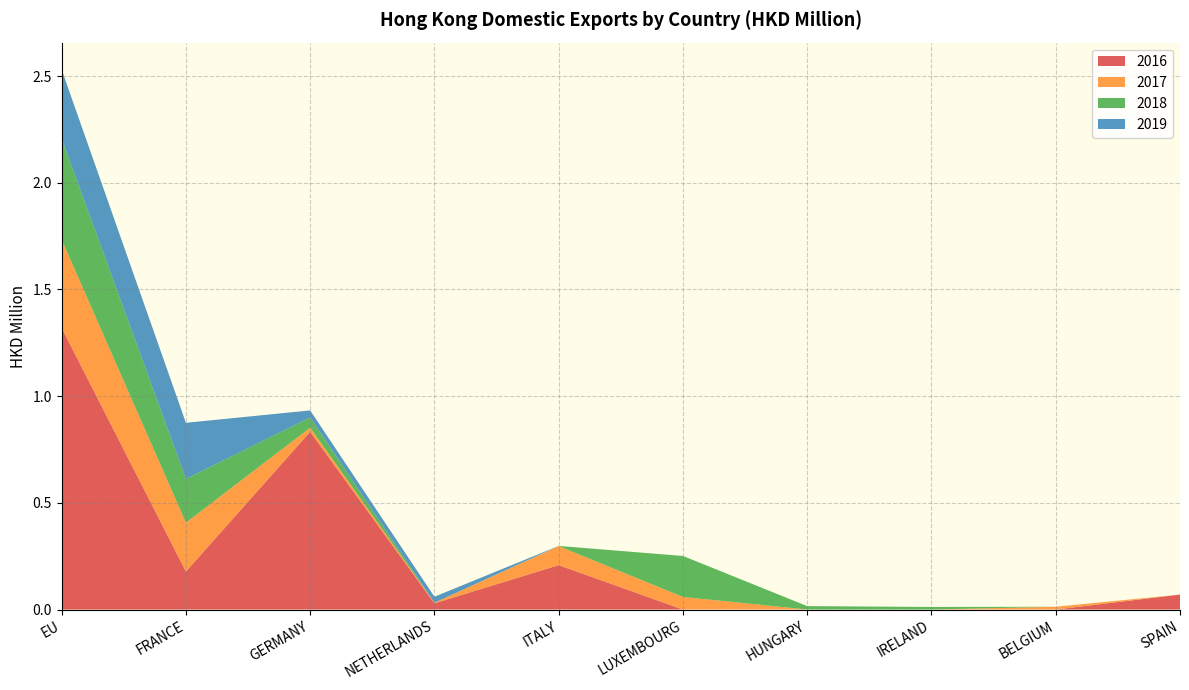

Reading right to left, transcribe all the data shown in this chart.

2016: SPAIN=0.1	BELGIUM=0.0	IRELAND=0.0	HUNGARY=0.0	LUXEMBOURG=0.0	ITALY=0.2	NETHERLANDS=0.0	GERMANY=0.8	FRANCE=0.2	EU=1.3
2017: SPAIN=0.0	BELGIUM=0.0	IRELAND=0.0	HUNGARY=0.0	LUXEMBOURG=0.1	ITALY=0.1	NETHERLANDS=0.0	GERMANY=0.0	FRANCE=0.2	EU=0.4
2018: SPAIN=0.0	BELGIUM=0.0	IRELAND=0.0	HUNGARY=0.0	LUXEMBOURG=0.2	ITALY=0.0	NETHERLANDS=0.0	GERMANY=0.0	FRANCE=0.2	EU=0.5
2019: SPAIN=0.0	BELGIUM=0.0	IRELAND=0.0	HUNGARY=0.0	LUXEMBOURG=0.0	ITALY=0.0	NETHERLANDS=0.0	GERMANY=0.0	FRANCE=0.3	EU=0.3